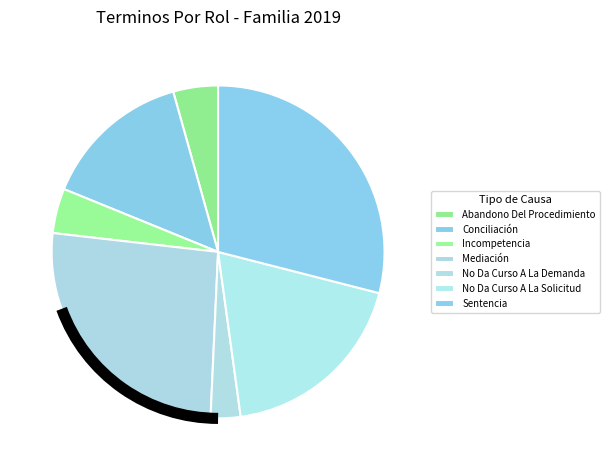

Count the number of slices in the pie.

7